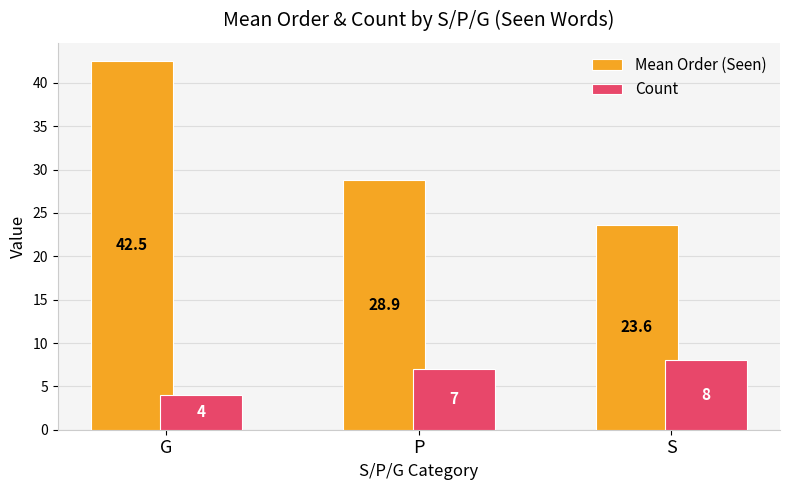

Reading left to right, what are all the values shown in this chart?

Mean Order (Seen): G=42.5	P=28.9	S=23.6
Count: G=4.0	P=7.0	S=8.0